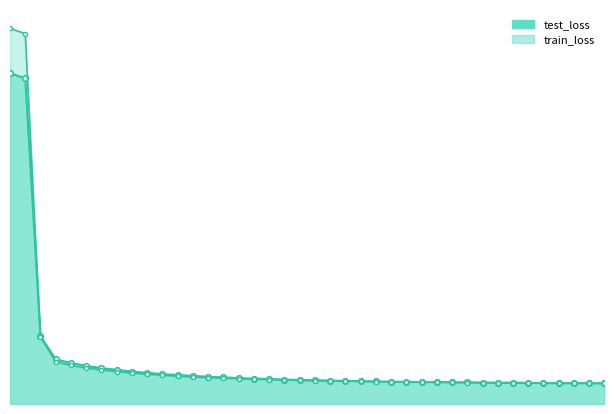

What is the value of the train_loss point at the 6th from the left?

171.3